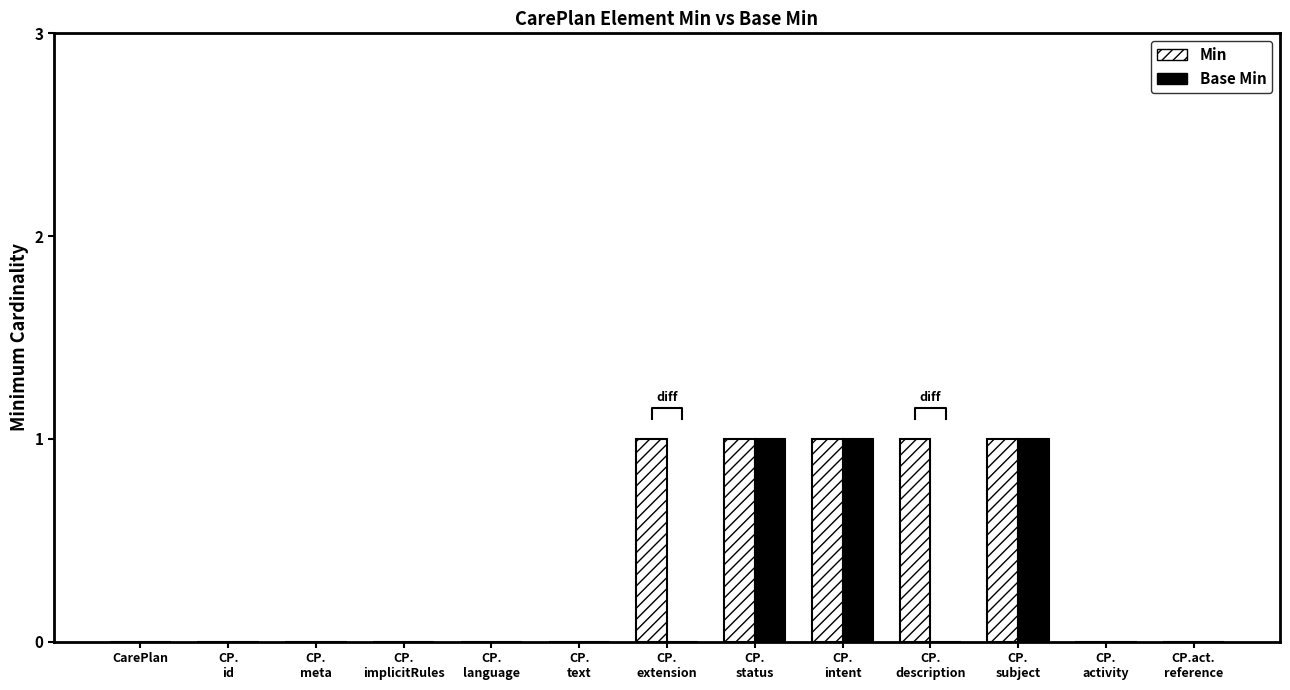

At which label does Base Min reach its peak?

CP.
status